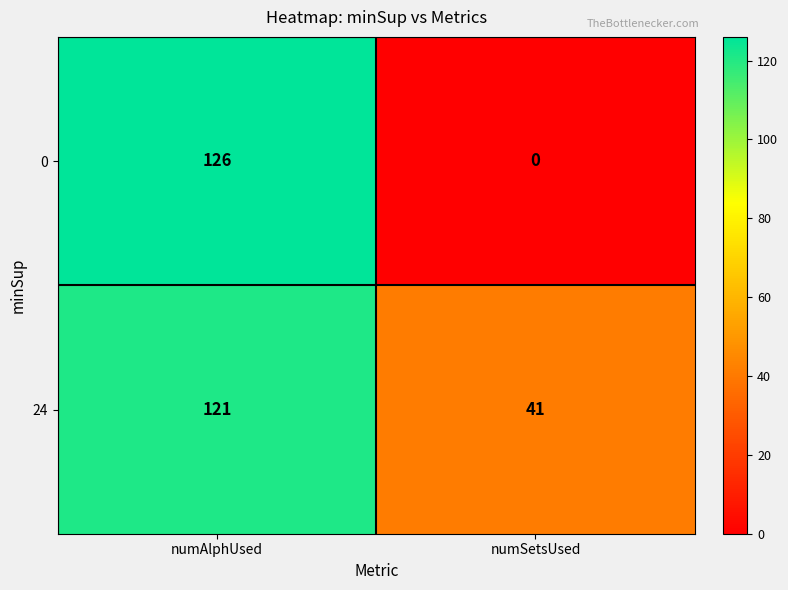

What value does the 24 series have at numSetsUsed?

41